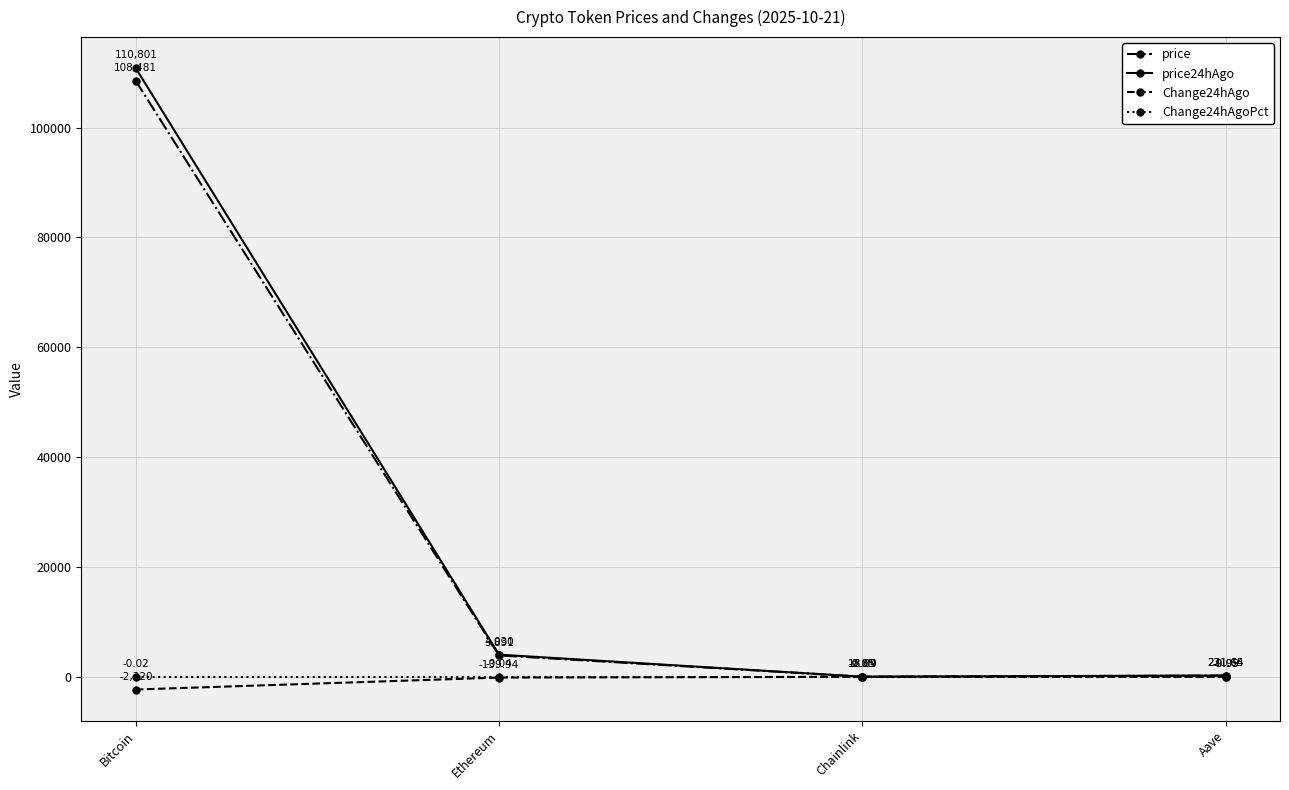

At Aave, list the series in order from largest to smallest.

price24hAgo, price, Change24hAgoPct, Change24hAgo